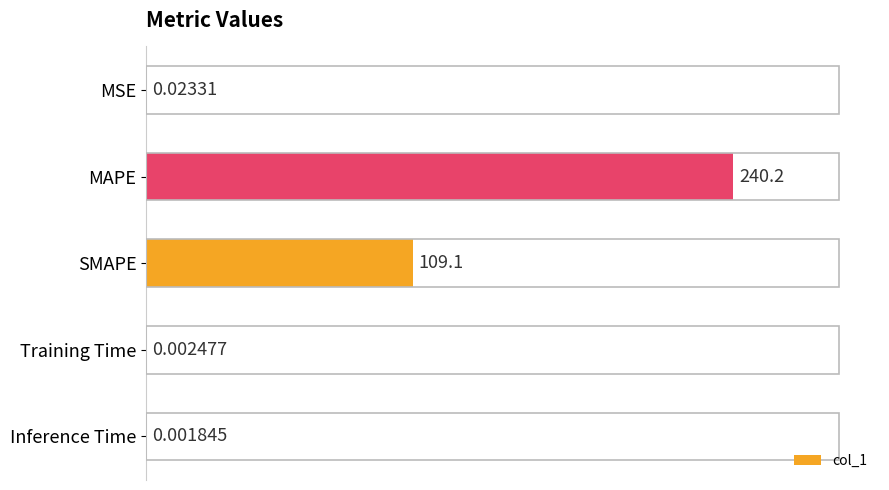

Where is the data nearest to the value 120?

SMAPE